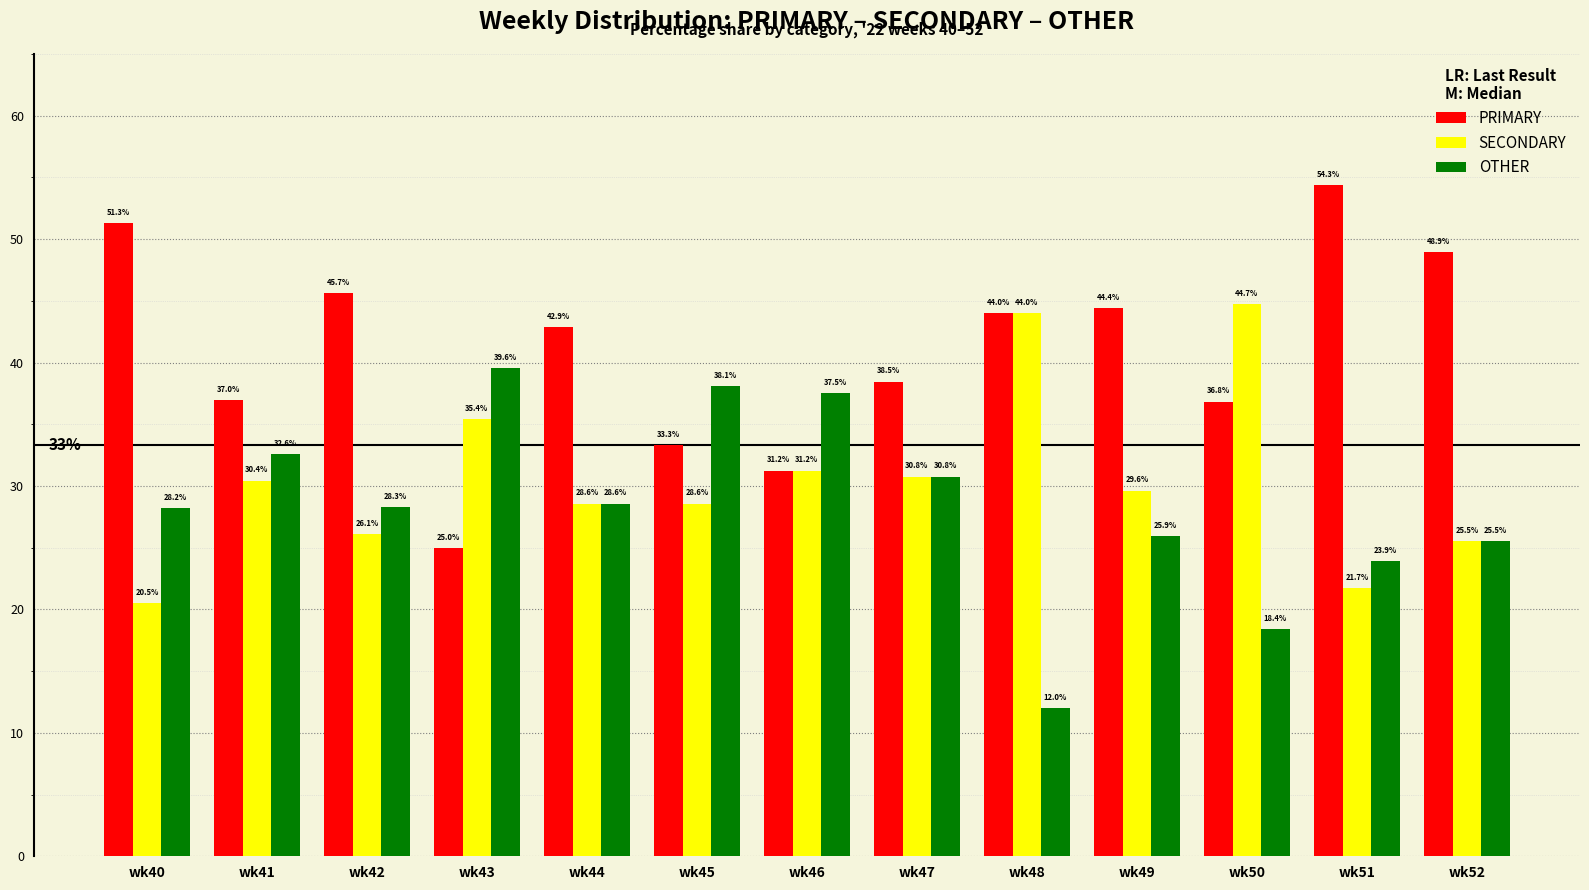

Does the chart contain stacked bars?

No